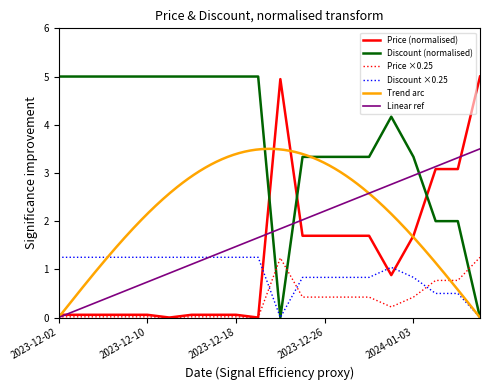

Reading right to left, list all the values displayed in this chart.

Price: 5.0	3.1	3.1	1.7	0.9	1.7	1.7	1.7	1.7	4.9	0.0	0.1	0.1	0.1	0.0	0.1	0.1	0.1	0.1	0.1
Discount: 0.0	2.0	2.0	3.3	4.2	3.3	3.3	3.3	3.3	0.0	5.0	5.0	5.0	5.0	5.0	5.0	5.0	5.0	5.0	5.0